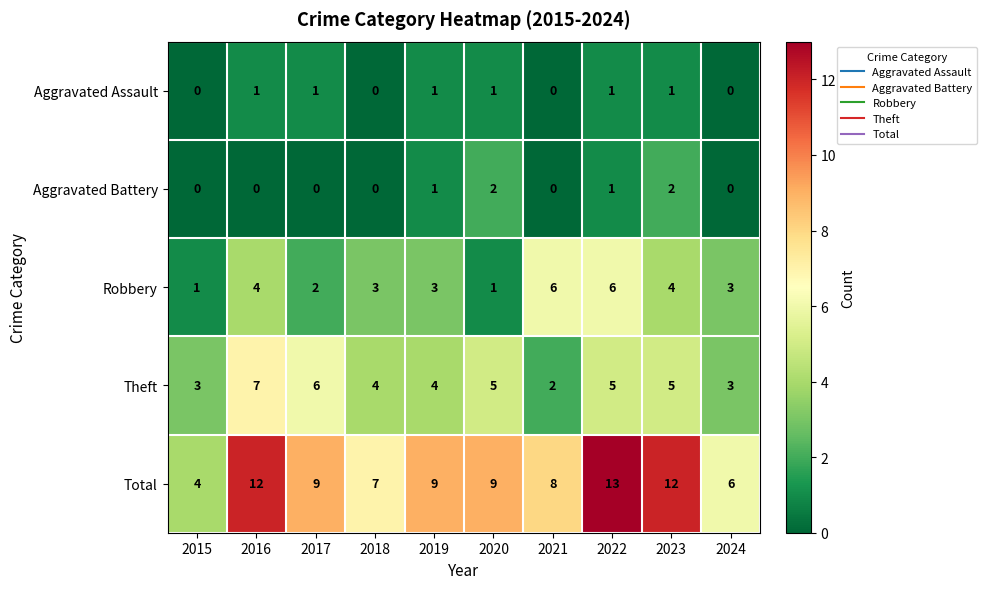

Which series has the largest total across all categories?

Total